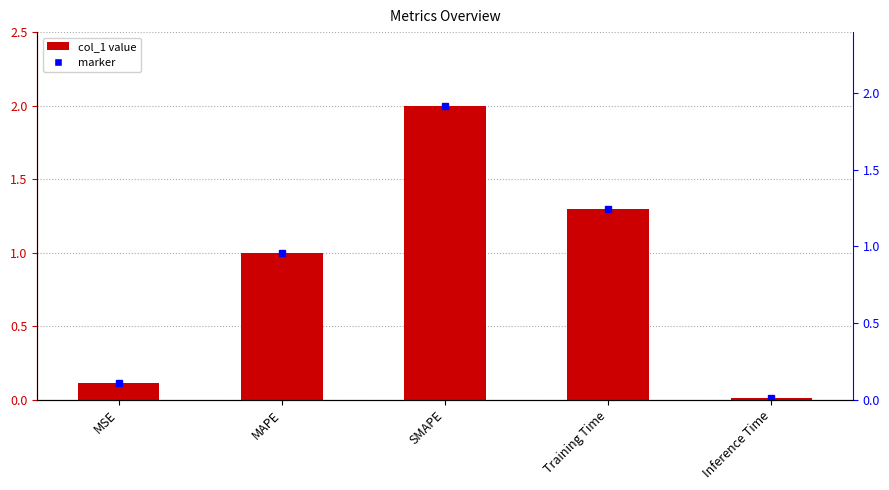

What is the ratio of the value at MSE to the value at SMAPE?

0.1